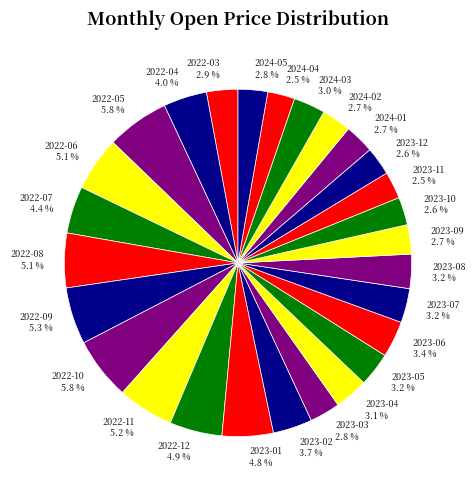

Is there a majority slice in this chart?

No